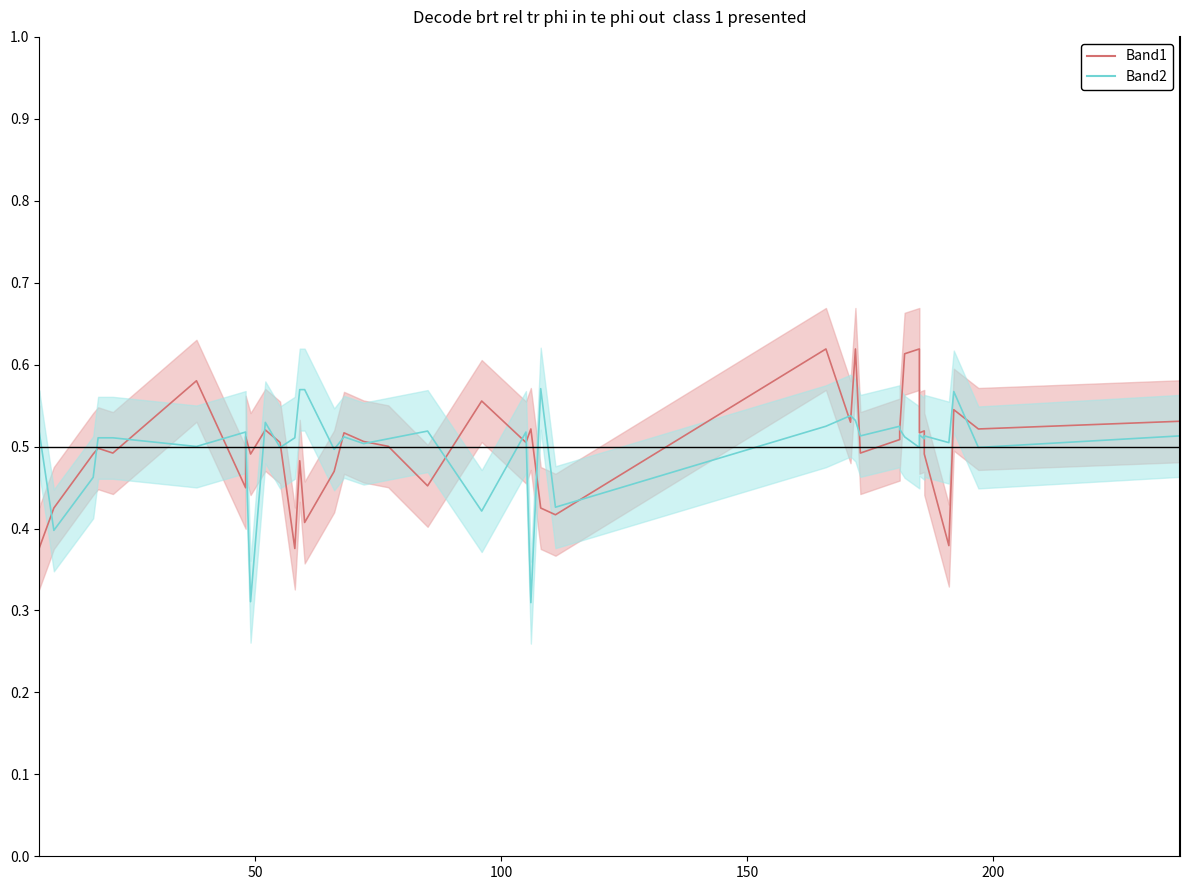

The Band2 series shows 0.7 at 19. True or false?

False